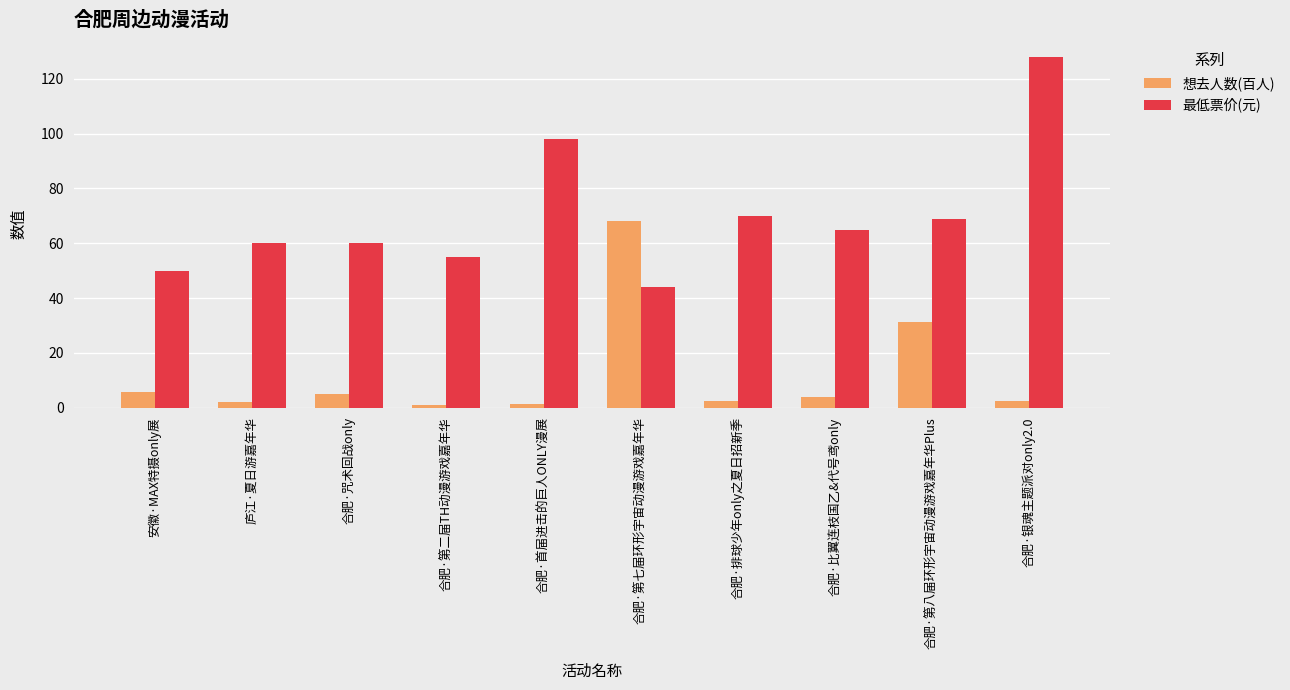

Rank the series by their maximum value, from lowest to highest.

想去人数(百人), 最低票价(元)